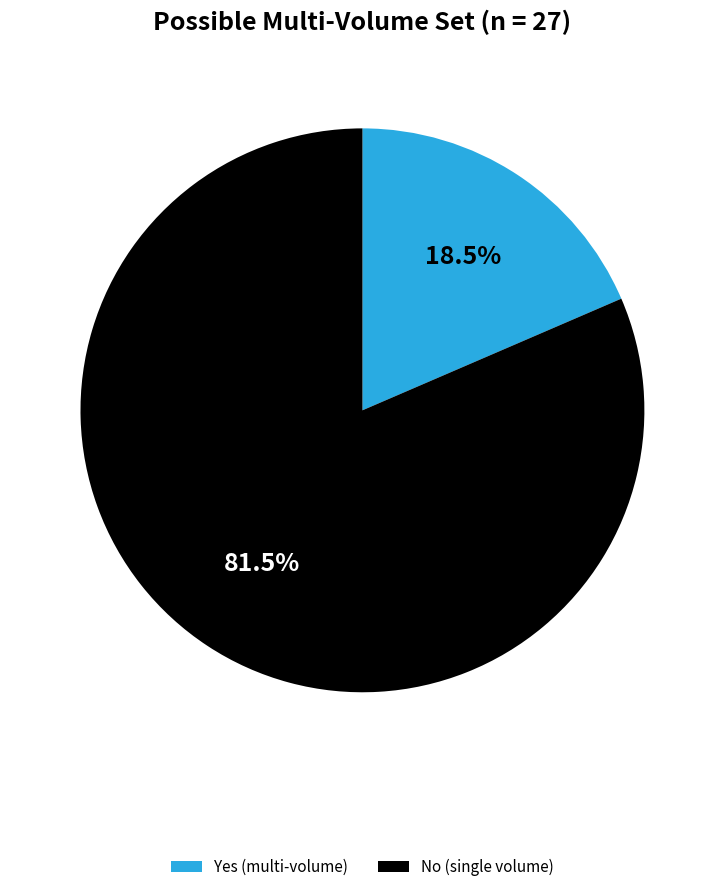

To the nearest percent, what is the average slice percentage?

50%